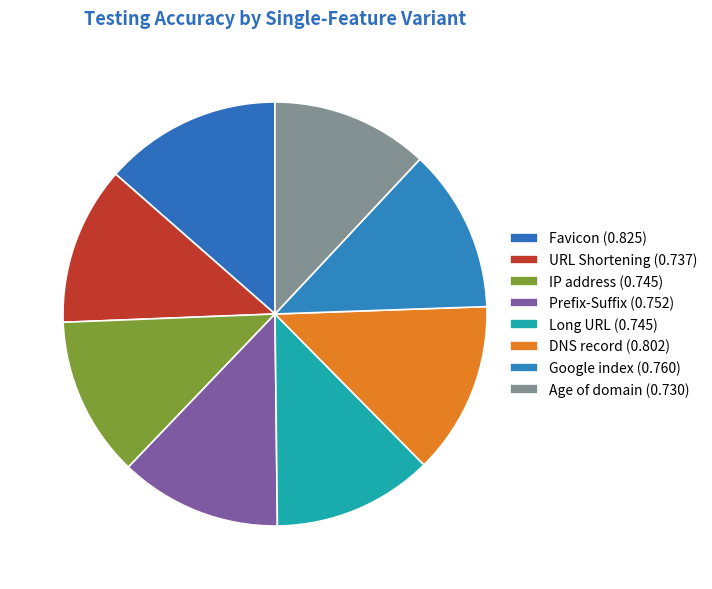

How many slices are in this pie chart?

8